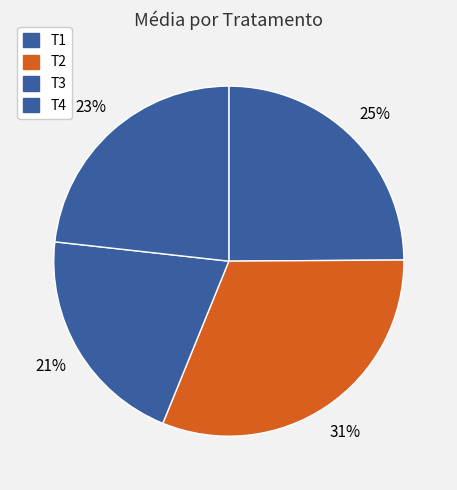

Rank the categories by value from highest to lowest.

T2, T1, T4, T3